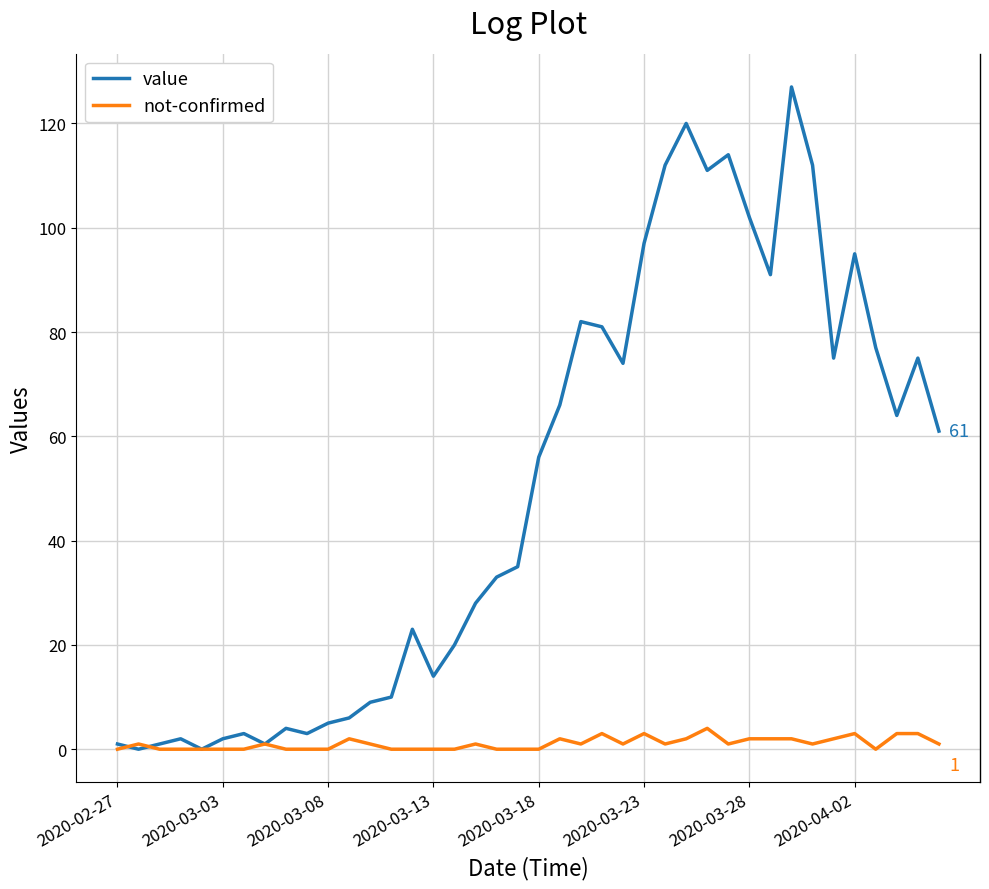

Which series has the widest spread of values?

value